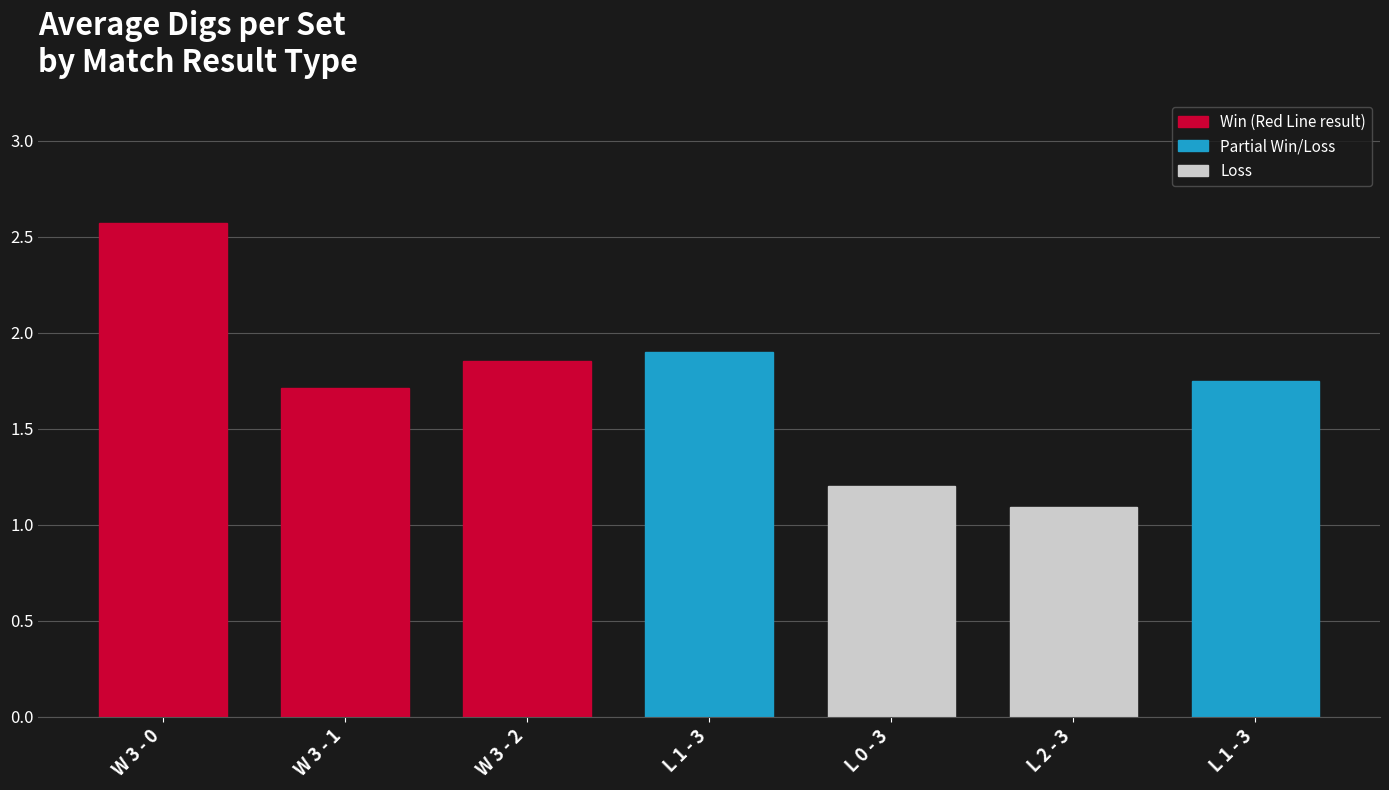

What is the value of the 6th bar from the left?

1.1